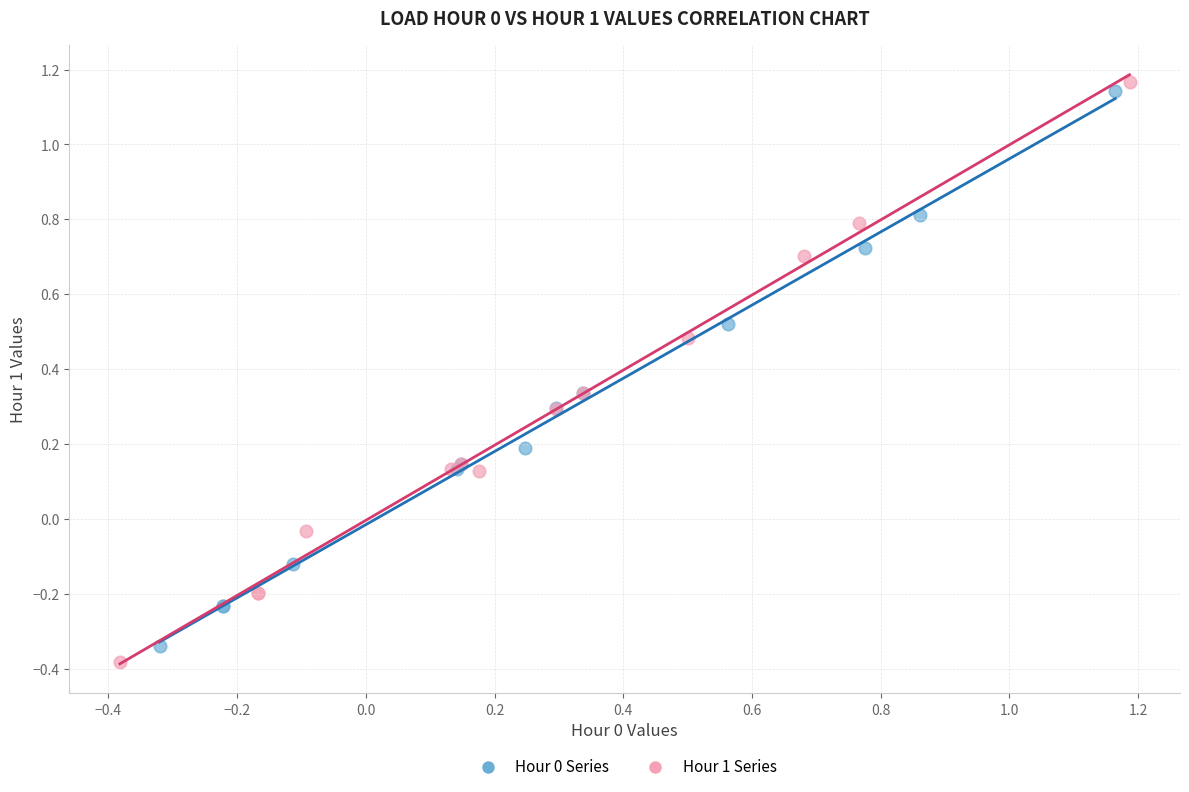

Which series has the widest spread of Y values?

Hour 1 Series